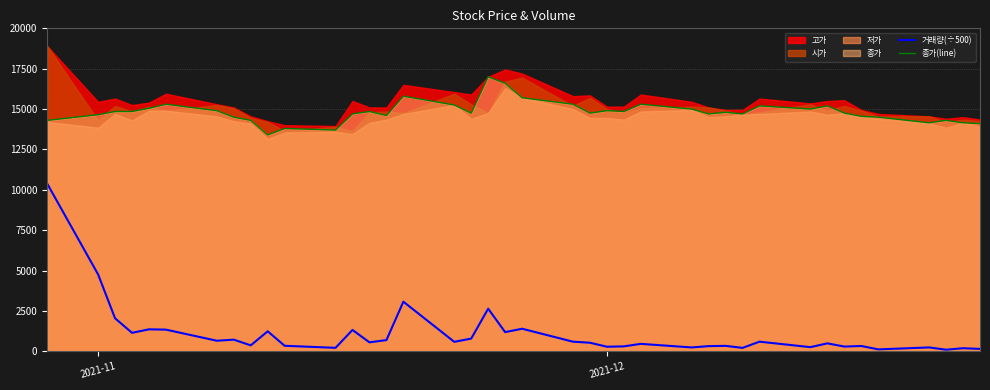

Does the chart have visible grid lines?

Yes